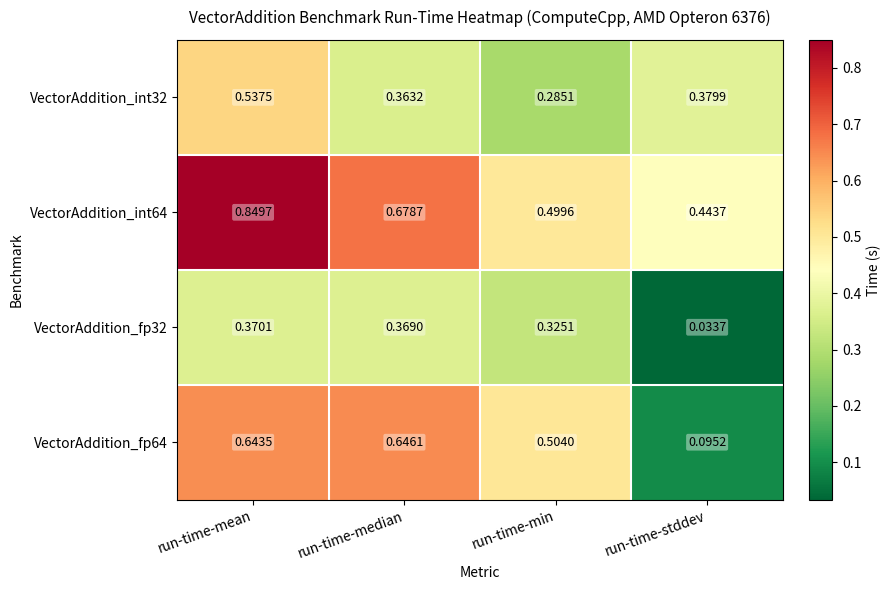

Rank the categories by VectorAddition_fp64 value from highest to lowest.

run-time-median, run-time-mean, run-time-min, run-time-stddev